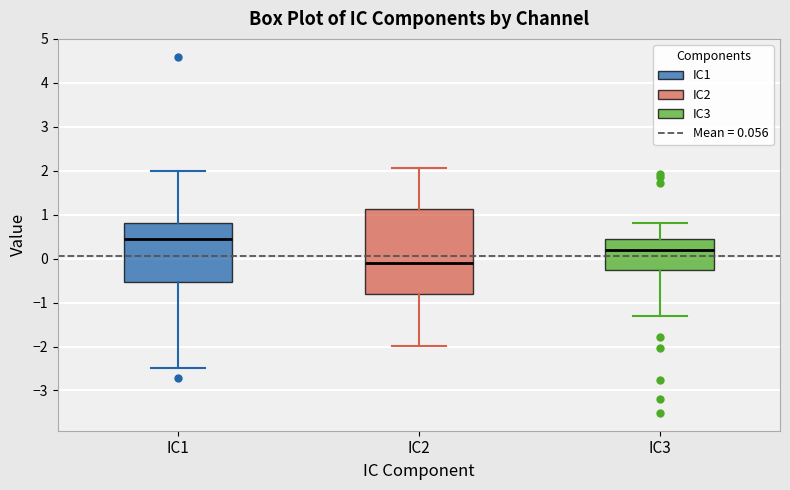

Reading left to right, read every box against the y-axis: the position of its median line, the range the box covers, and the ends of its whiskers. The values are not printed on the chart, so give them approximately, as read against the axis.

IC1: median 0.5, box -0.5 to 0.8, whiskers -2.5 to 2.0
IC2: median -0.1, box -0.8 to 1.1, whiskers -2.0 to 2.1
IC3: median 0.2, box -0.3 to 0.4, whiskers -1.3 to 0.8